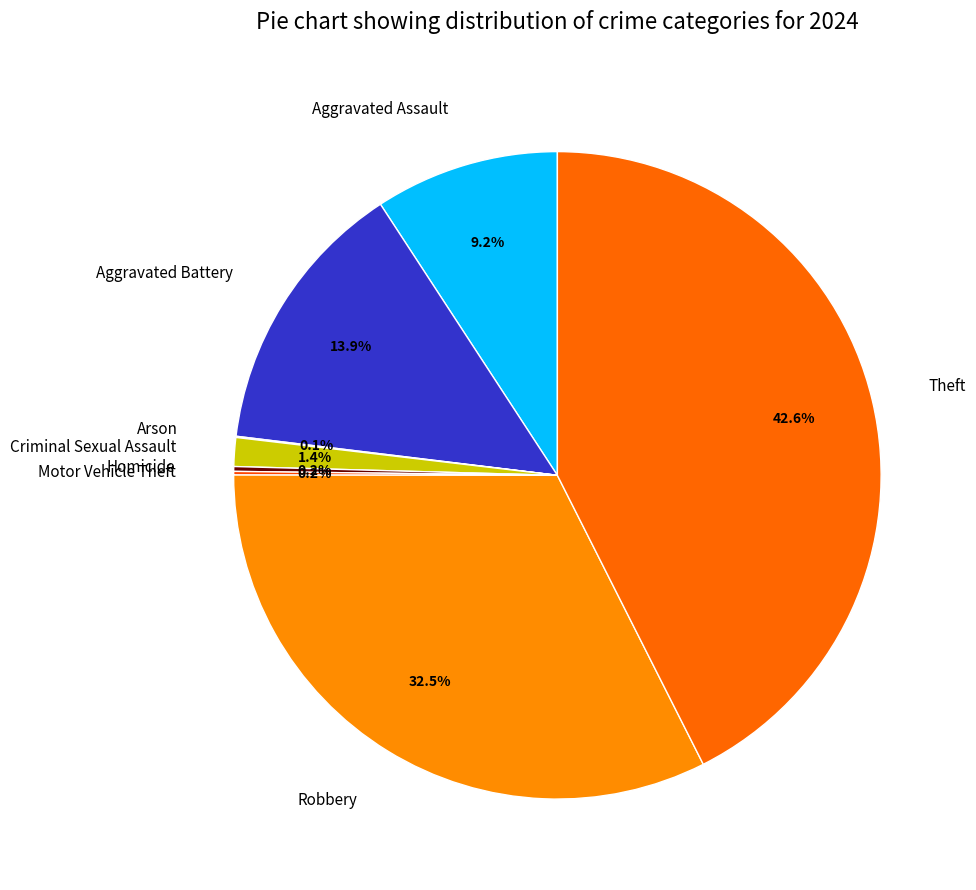

To the nearest percent, what is the difference between the largest and smallest slice percentages?

42%